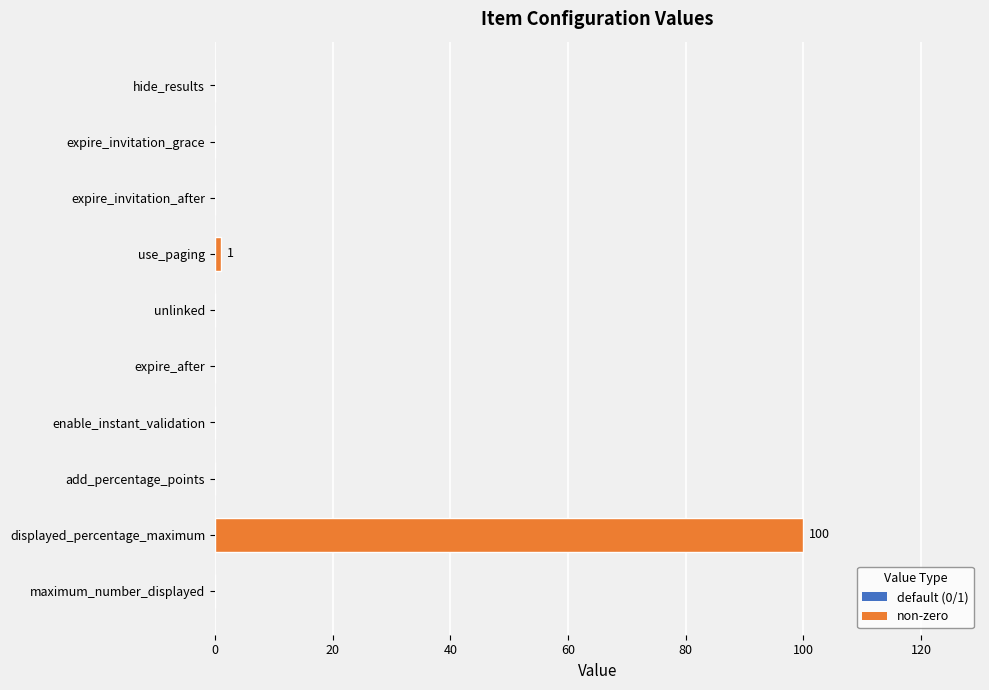

Reading top to bottom, transcribe all the data shown in this chart.

hide_results=0	expire_invitation_grace=0	expire_invitation_after=0	use_paging=1	unlinked=0	expire_after=0	enable_instant_validation=0	add_percentage_points=0	displayed_percentage_maximum=100	maximum_number_displayed=0